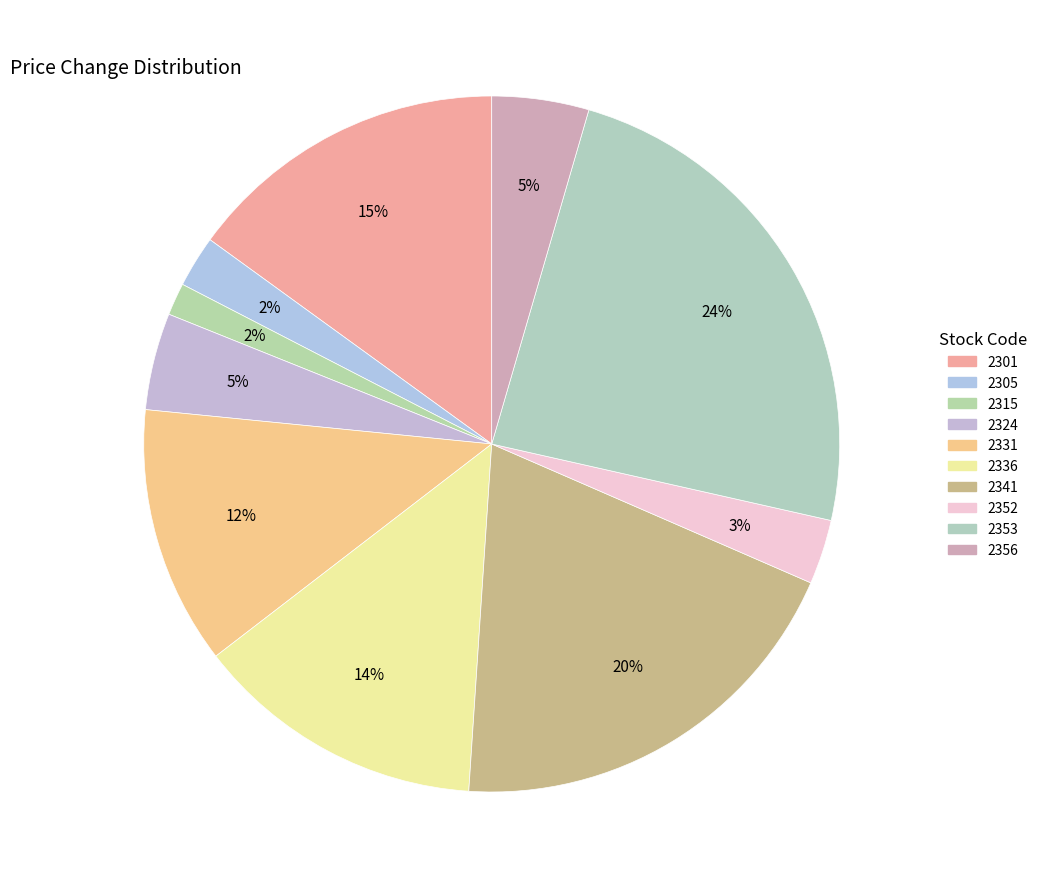

To the nearest percent, what is the average slice percentage?

10%